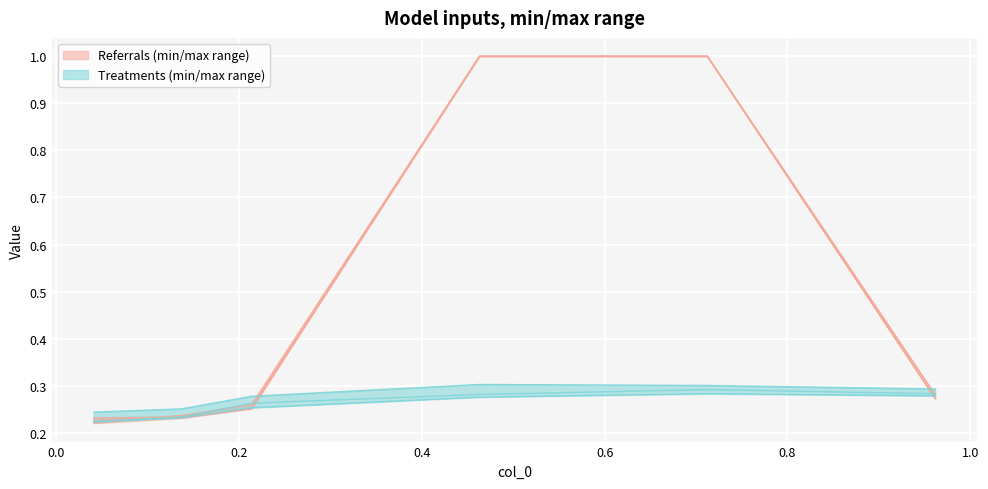

What is the average value of the Treatments 5200 series?

0.3